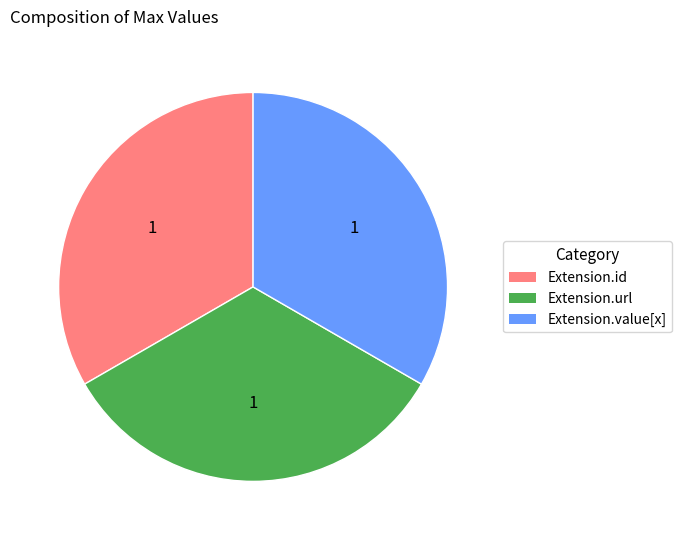

The Extension.id slice represents 11% of the pie. True or false?

False